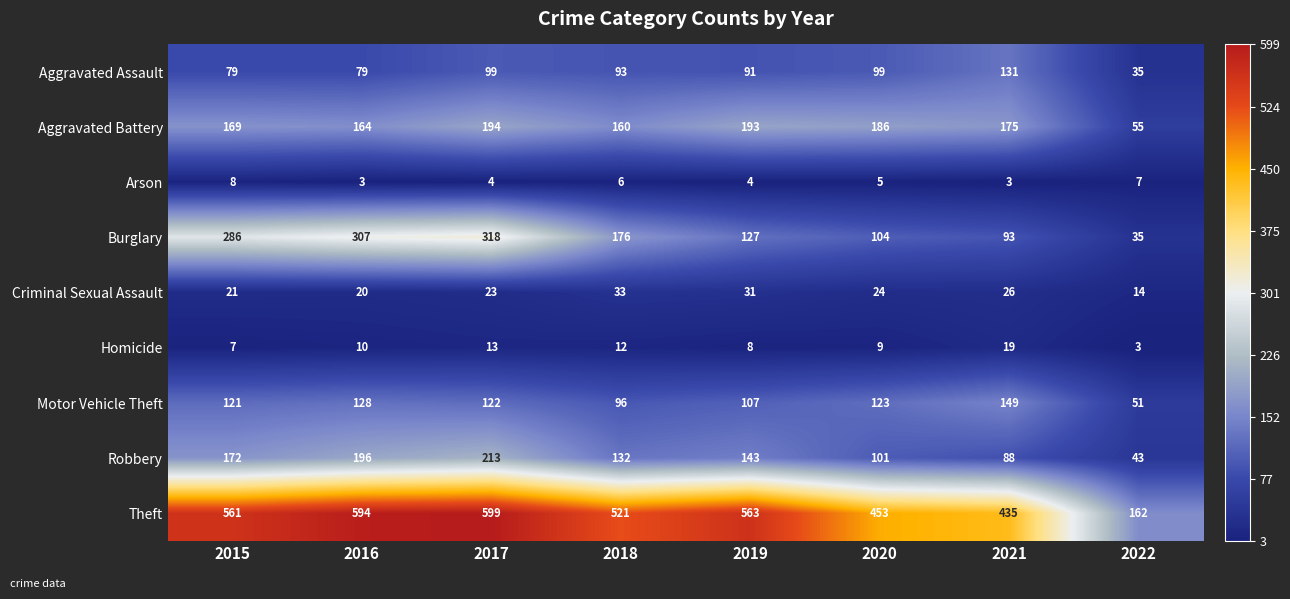

What value does the Aggravated Assault series have at 2022, to the nearest 5?

35